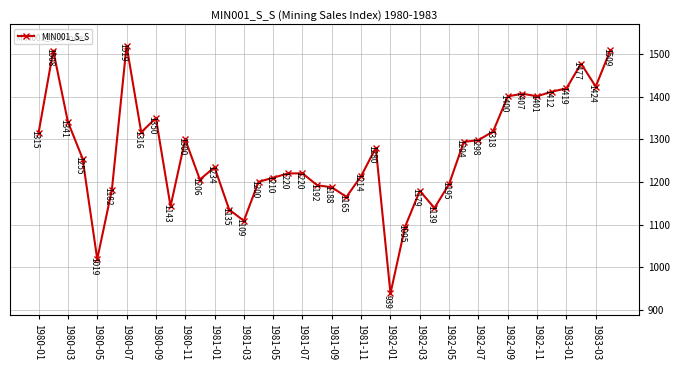

Is this an area chart (filled region under the line)?

No